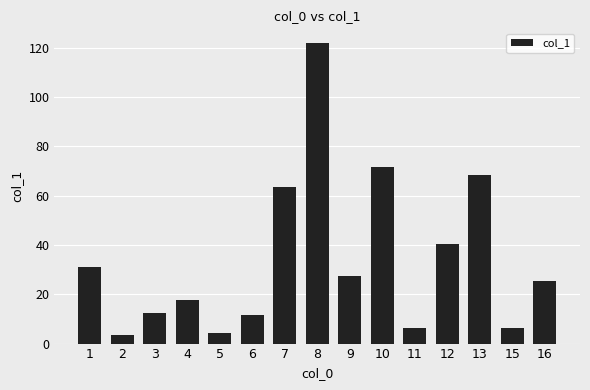

True or false: the data shows 11.7 at 6.

True